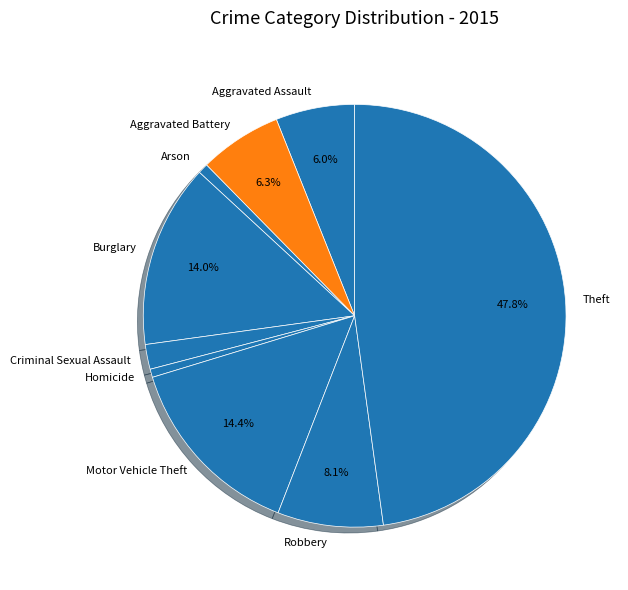

How many slices are in this pie chart?

9